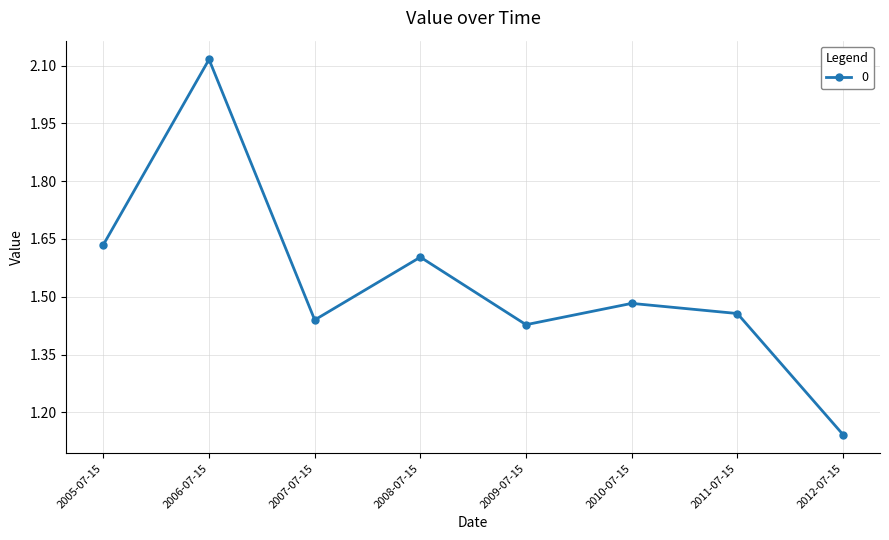

What is the sum of all values?

12.3